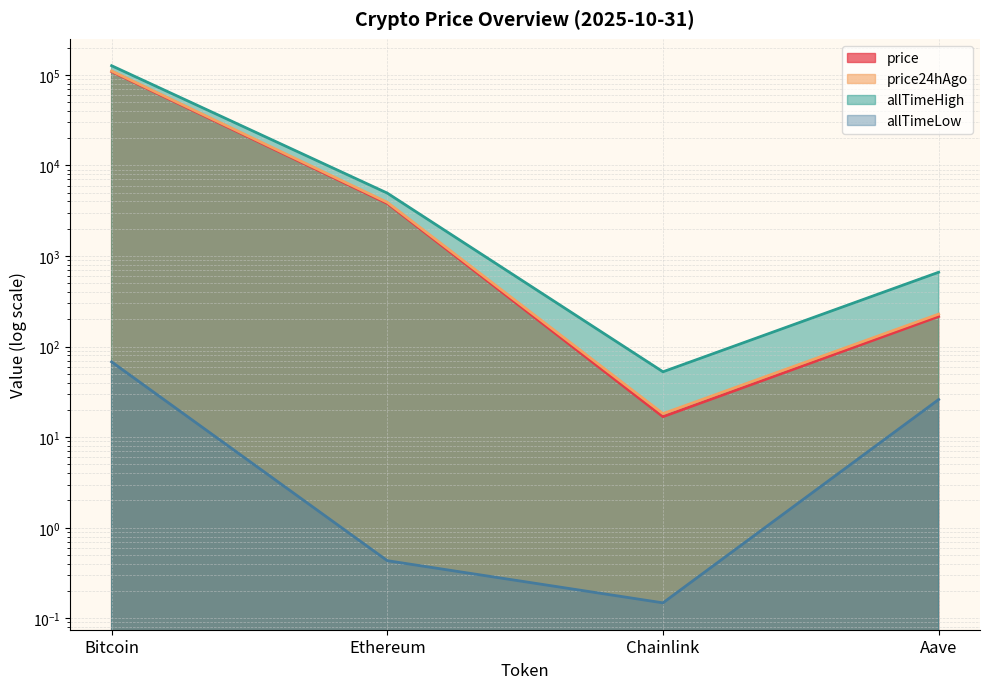

Rank the series at Bitcoin from lowest to highest value.

allTimeLow, price, price24hAgo, allTimeHigh